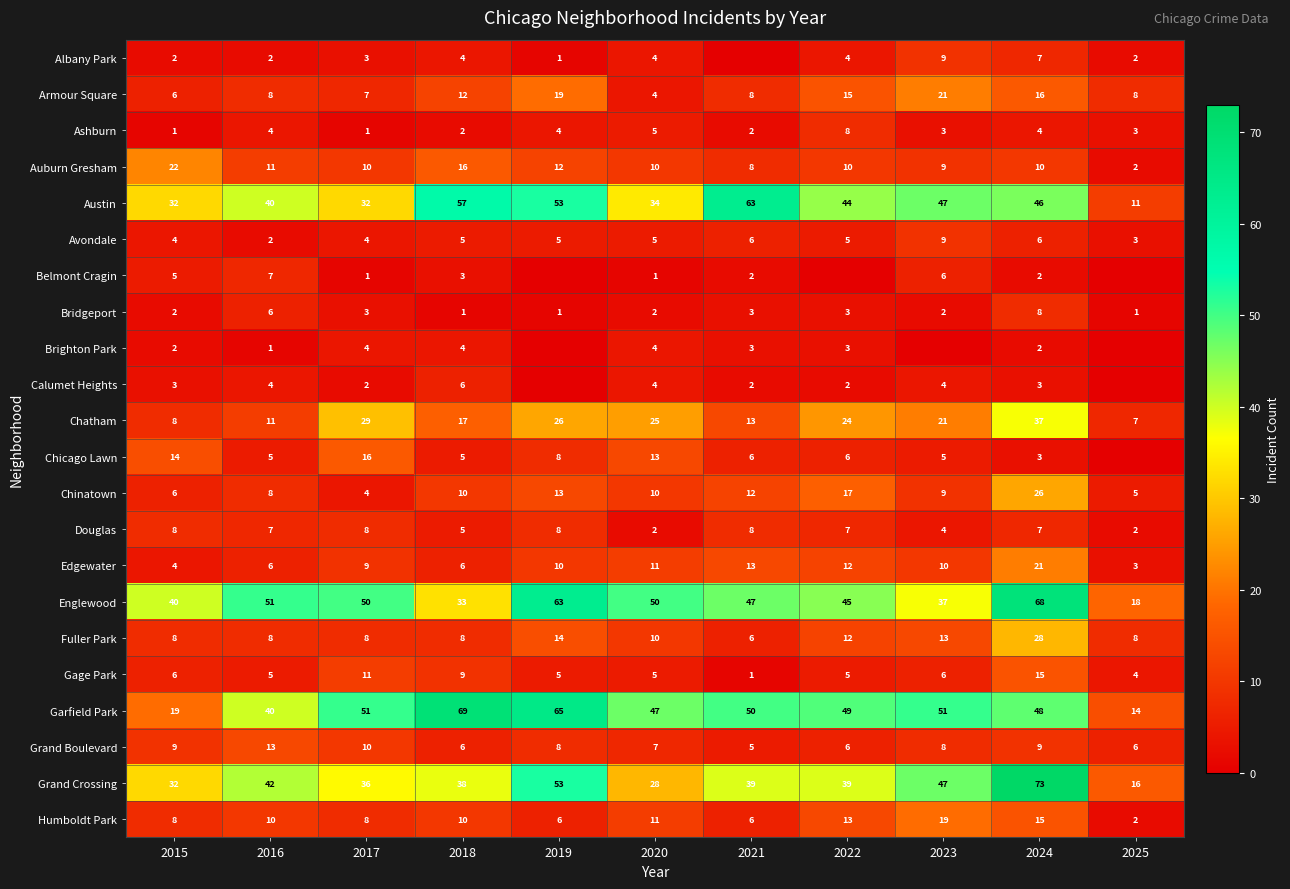

What is the highest value of the Bridgeport series?

8